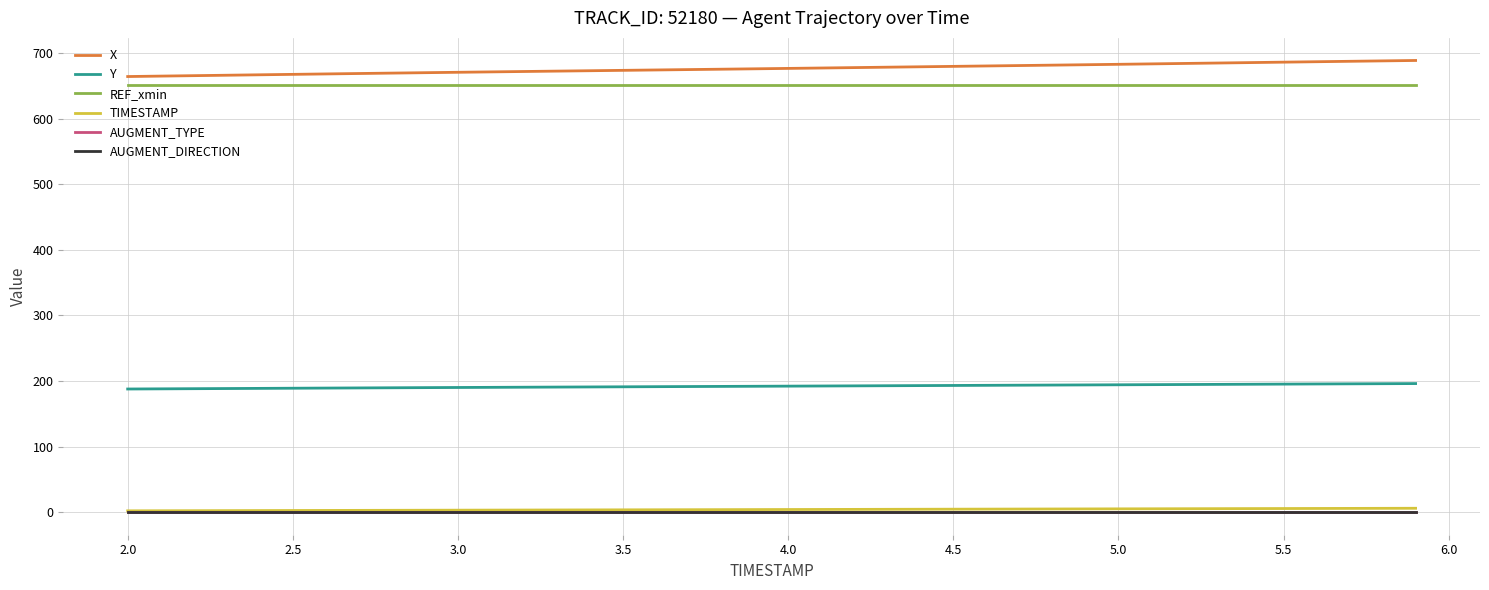

True or false: X has more than 1 interior local peaks.

False